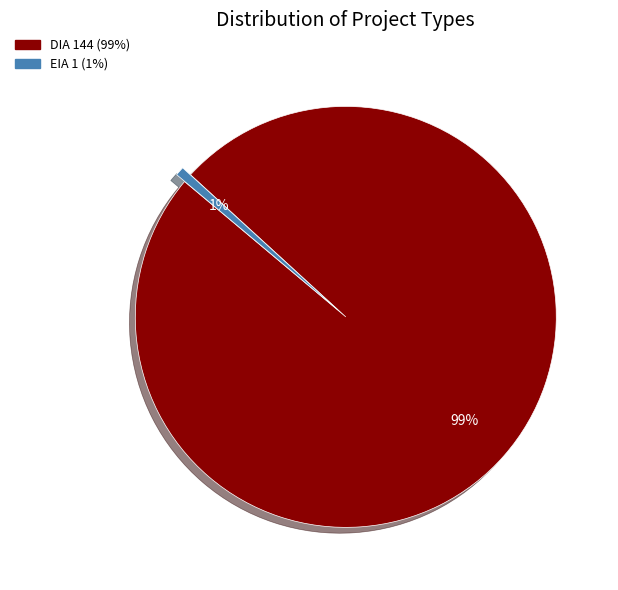

Which category accounts for the majority?

DIA